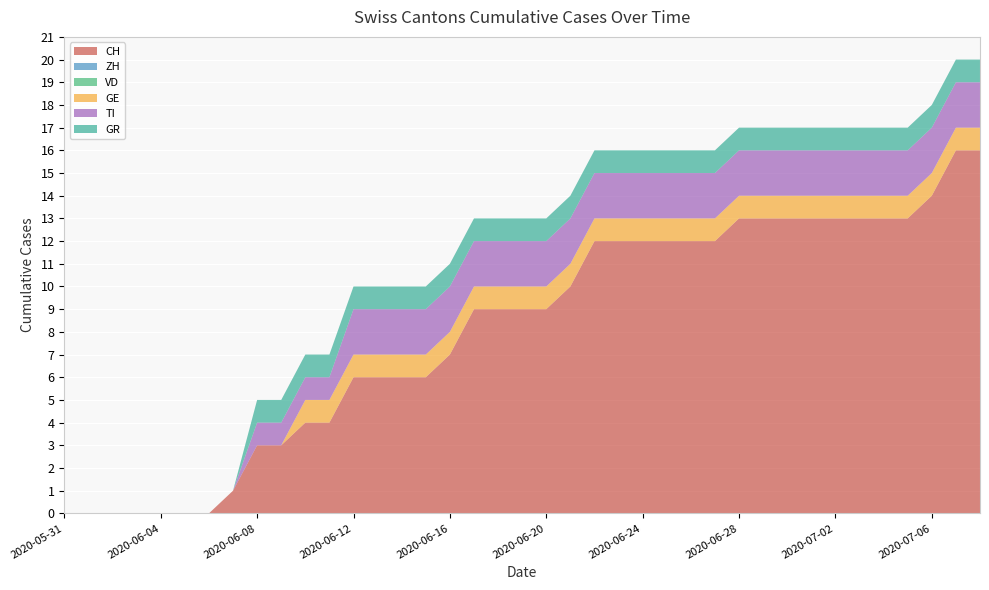

Reading right to left, extract all data points from this chart.

CH: 16	16	14	13	13	13	13	13	13	13	13	12	12	12	12	12	12	10	9	9	9	9	7	6	6	6	6	4	4	3	3	1	0	0	0	0	0	0	0
ZH: 0	0	0	0	0	0	0	0	0	0	0	0	0	0	0	0	0	0	0	0	0	0	0	0	0	0	0	0	0	0	0	0	0	0	0	0	0	0	0
VD: 0	0	0	0	0	0	0	0	0	0	0	0	0	0	0	0	0	0	0	0	0	0	0	0	0	0	0	0	0	0	0	0	0	0	0	0	0	0	0
GE: 1	1	1	1	1	1	1	1	1	1	1	1	1	1	1	1	1	1	1	1	1	1	1	1	1	1	1	1	1	0	0	0	0	0	0	0	0	0	0
TI: 2	2	2	2	2	2	2	2	2	2	2	2	2	2	2	2	2	2	2	2	2	2	2	2	2	2	2	1	1	1	1	0	0	0	0	0	0	0	0
GR: 1	1	1	1	1	1	1	1	1	1	1	1	1	1	1	1	1	1	1	1	1	1	1	1	1	1	1	1	1	1	1	0	0	0	0	0	0	0	0